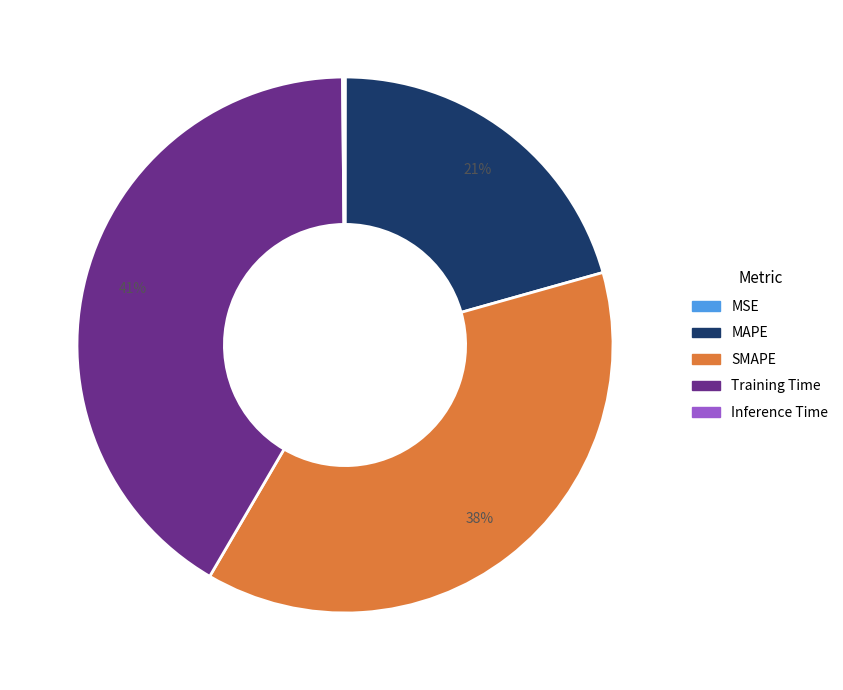

Does Training Time represent more than half of the total?

No